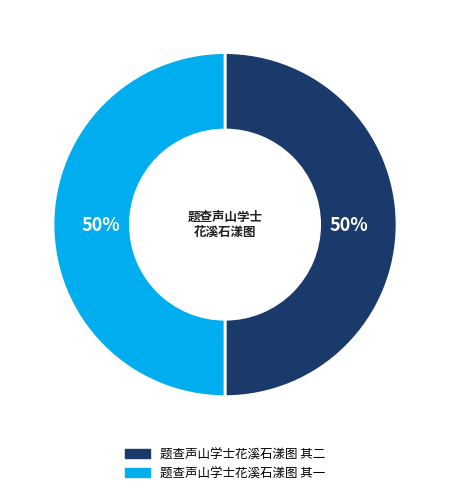

The 题查声山学士花溪石漾图 其一 slice represents 40% of the pie. True or false?

False